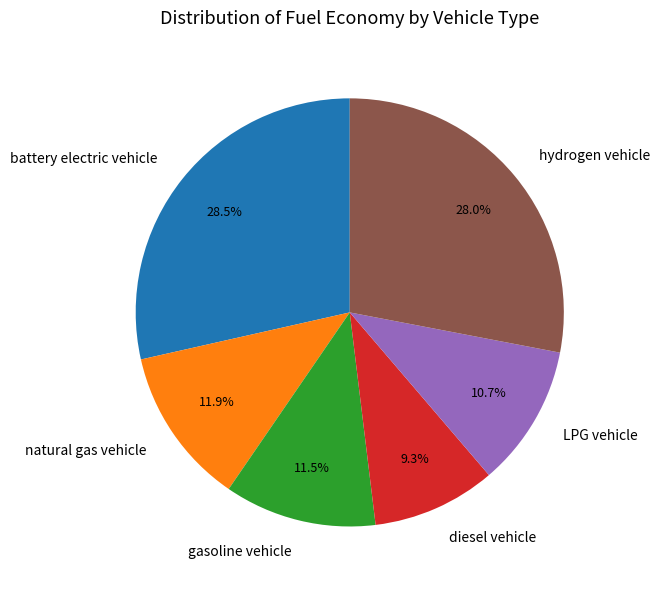

Is there any slice that represents more than half of the pie?

No